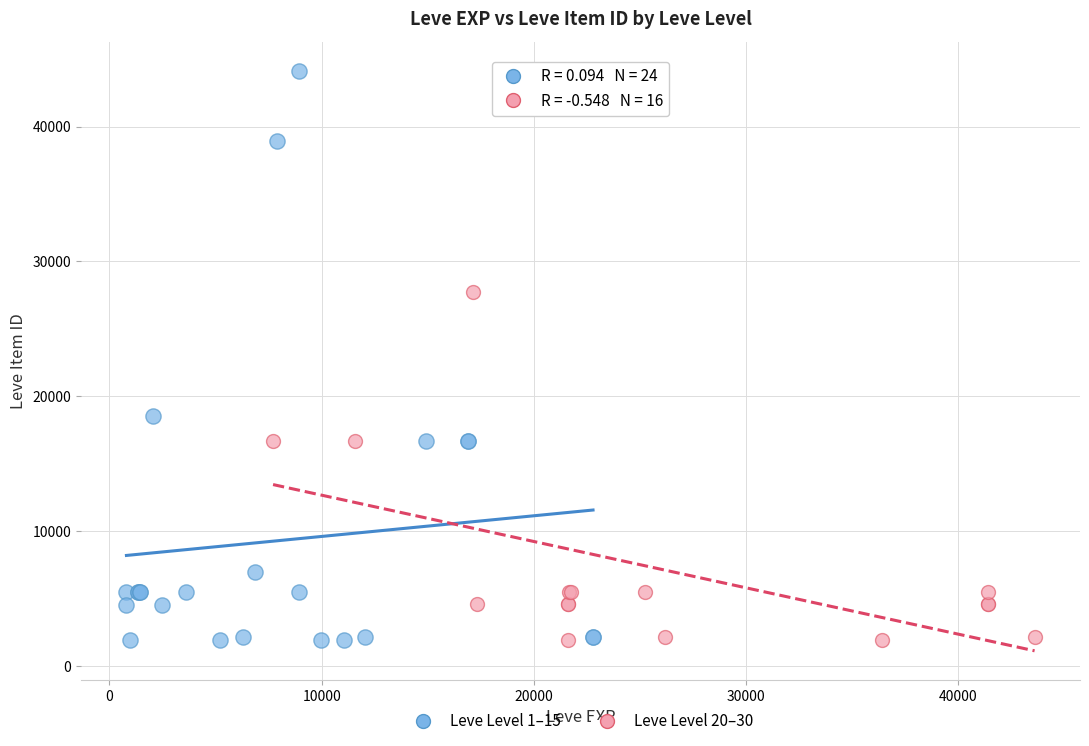

Which series has the largest Y range (max minus min)?

Leve Level 1–15